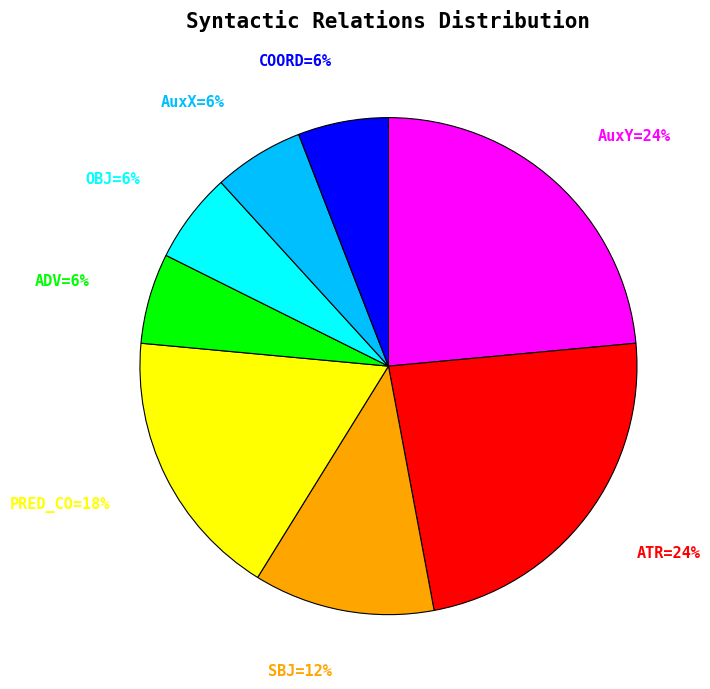

To the nearest percent, what is the difference between the largest and smallest slice percentages?

18%